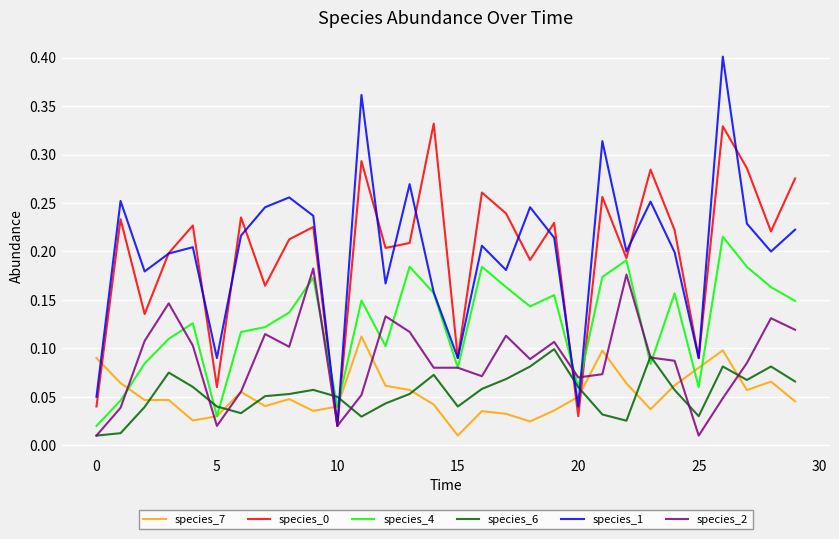

How many interior local valleys does the species_4 series have?

8